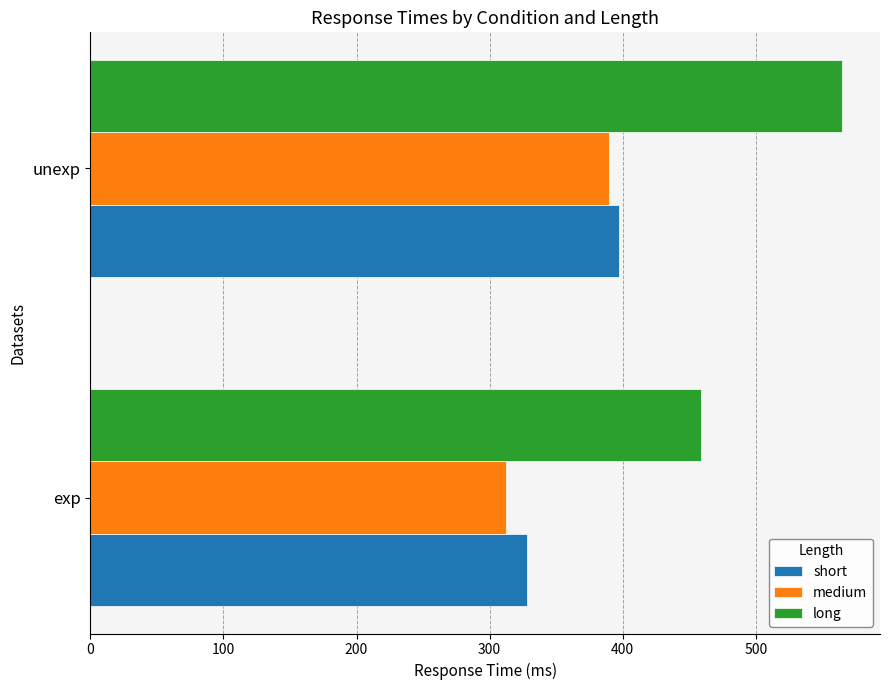

Rank the categories by short value from lowest to highest.

exp, unexp